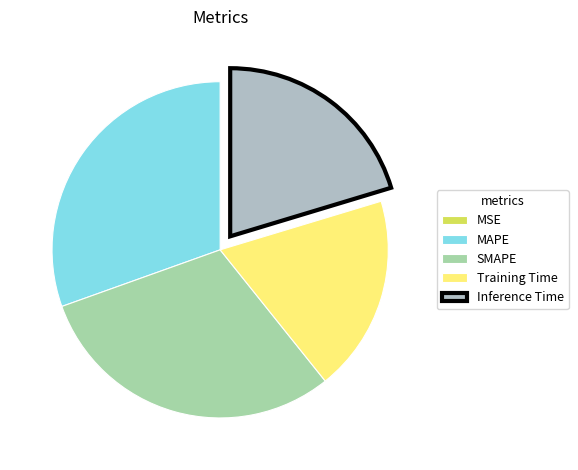

To the nearest percent, what is the average slice percentage?

20%